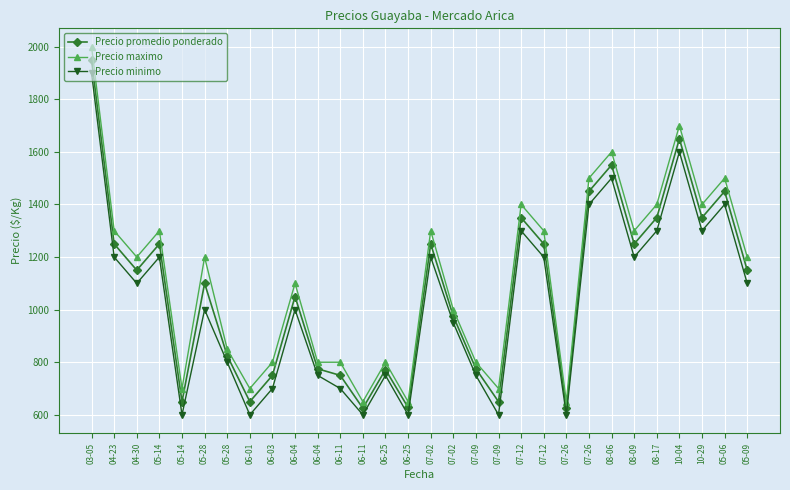

How many lines are shown in the chart?

3